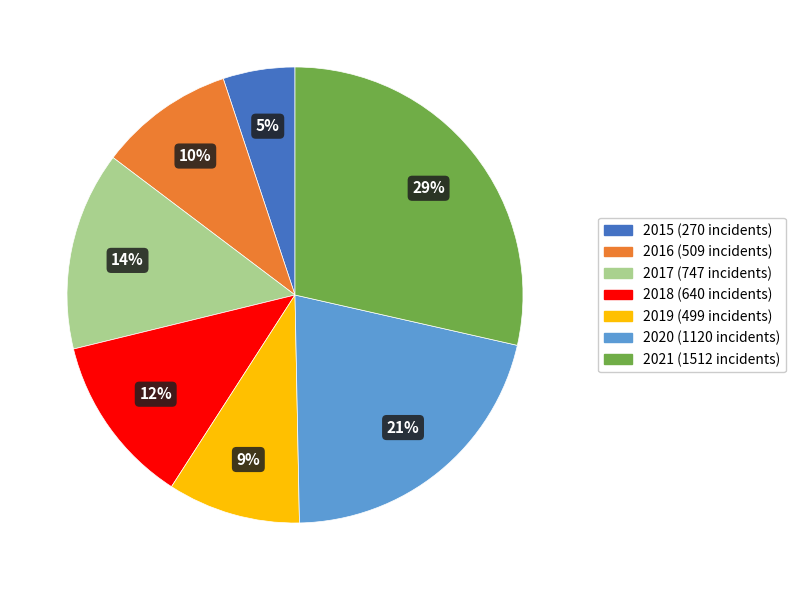

What is the smallest slice in the pie chart?

2015